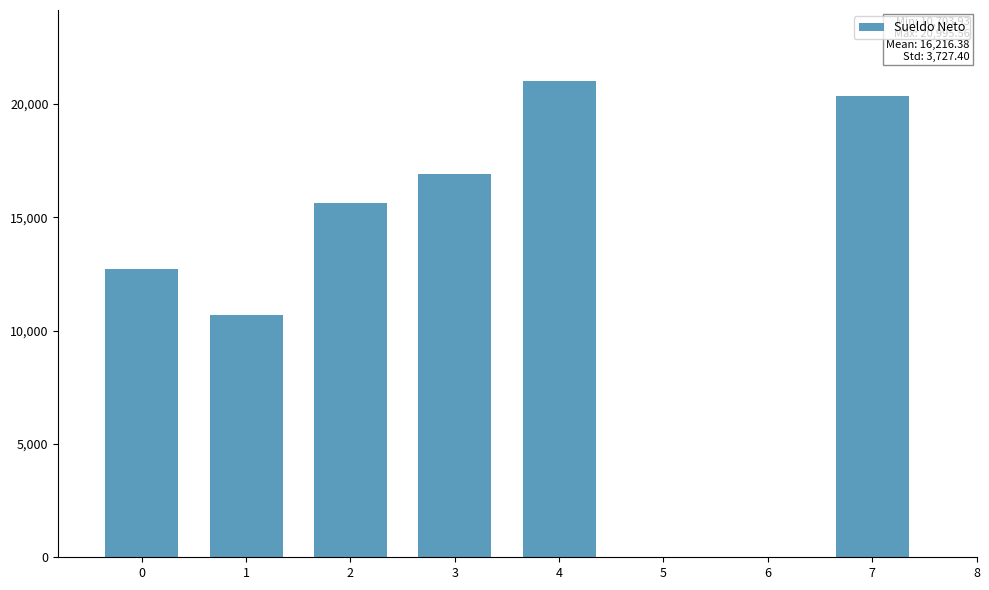

What is the sum of all values?

97298.3